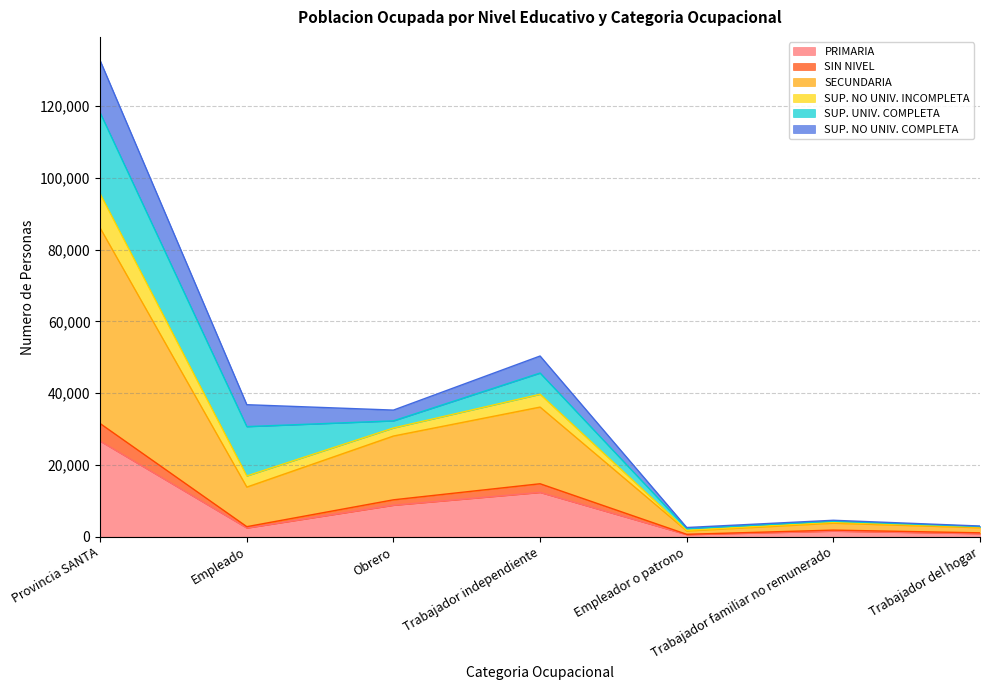

What is the difference between the highest and lowest values at Trabajador del hogar?

2117